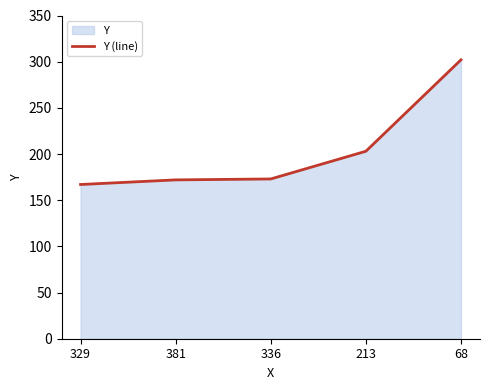

Reading left to right, extract all data points from this chart.

329=167	381=172	336=173	213=203	68=302